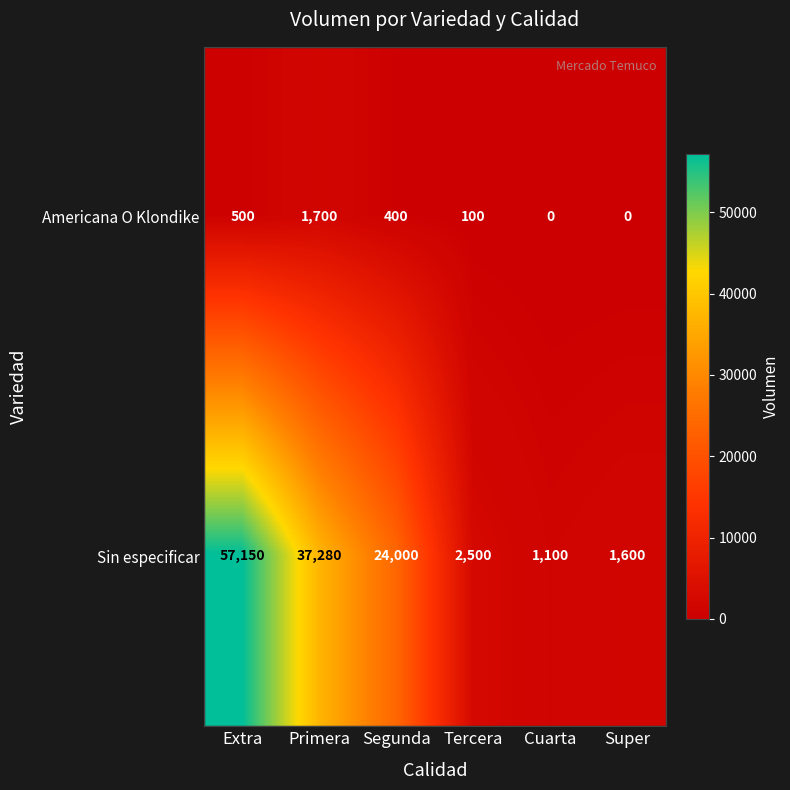

Reading left to right, extract all data points from this chart.

Americana O Klondike: Extra=500	Primera=1700	Segunda=400	Tercera=100	Cuarta=0	Super=0
Sin especificar: Extra=57150	Primera=37280	Segunda=24000	Tercera=2500	Cuarta=1100	Super=1600